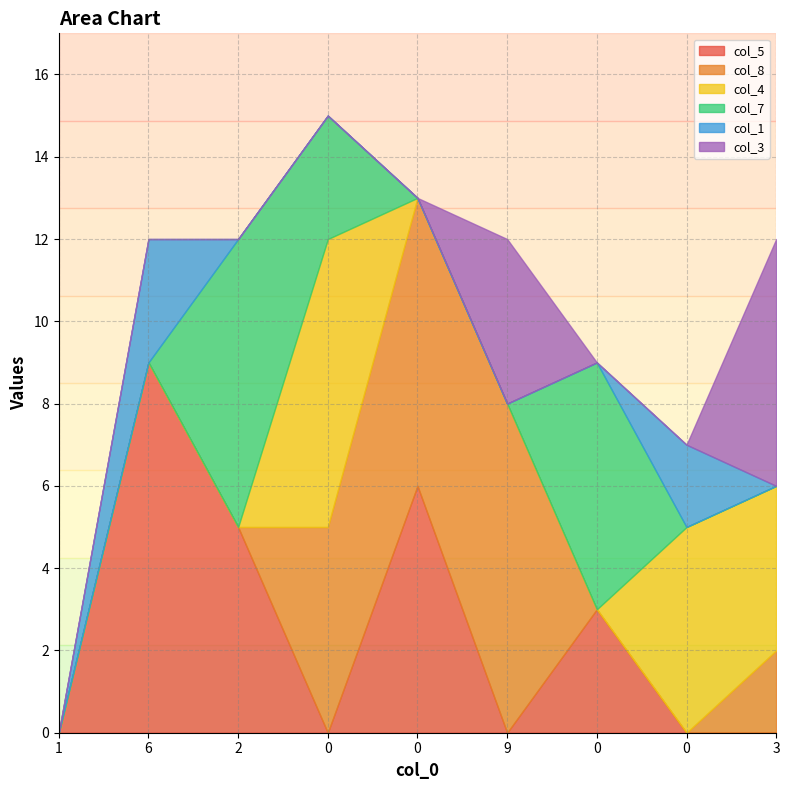

Rank the categories by col_4 value from lowest to highest.

1, 6, 2, 0, 9, 0, 3, 0, 0